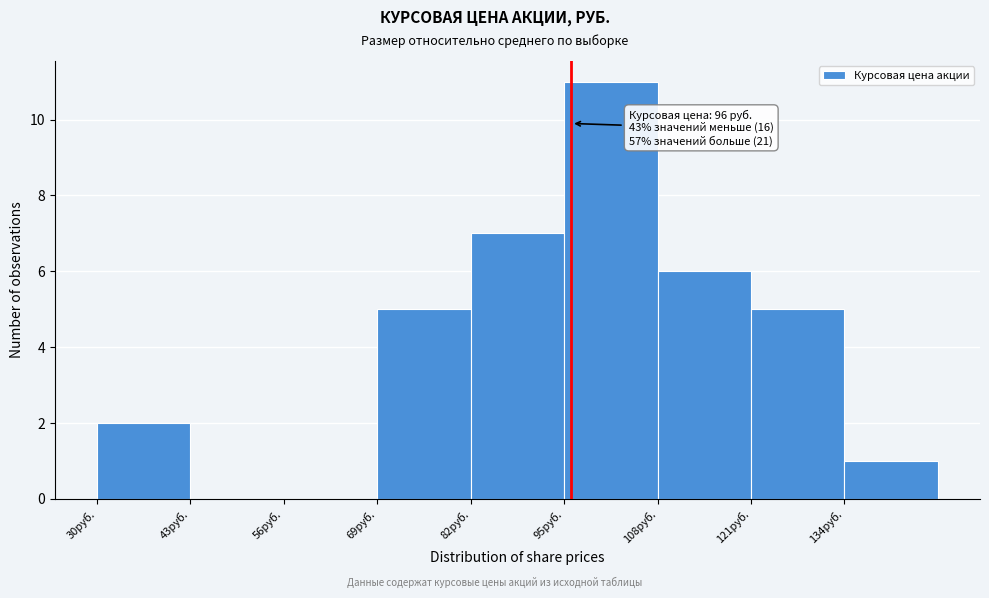

Which range on the x-axis has the tallest bar?

95 to 108